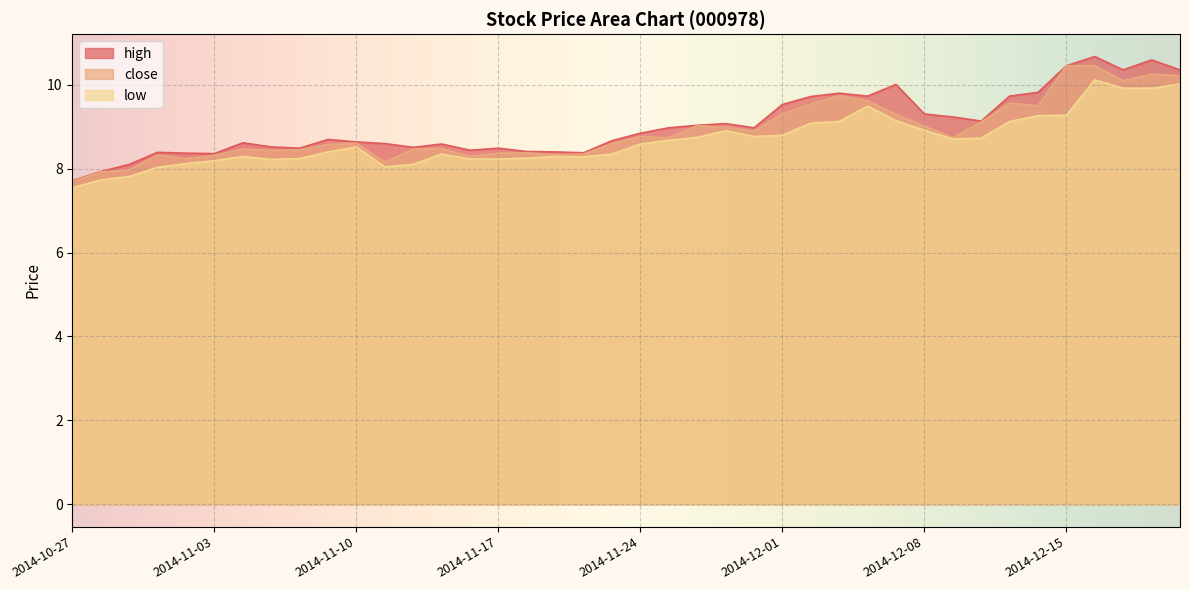

True or false: close and high cross at least once.

False